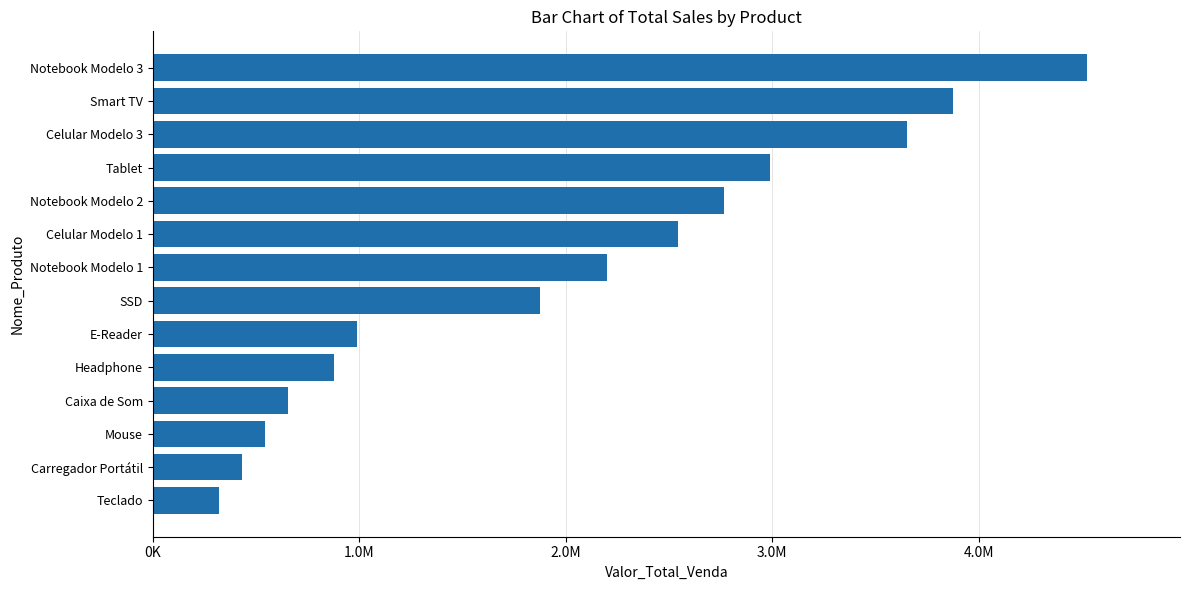

Are the bars horizontal?

Yes